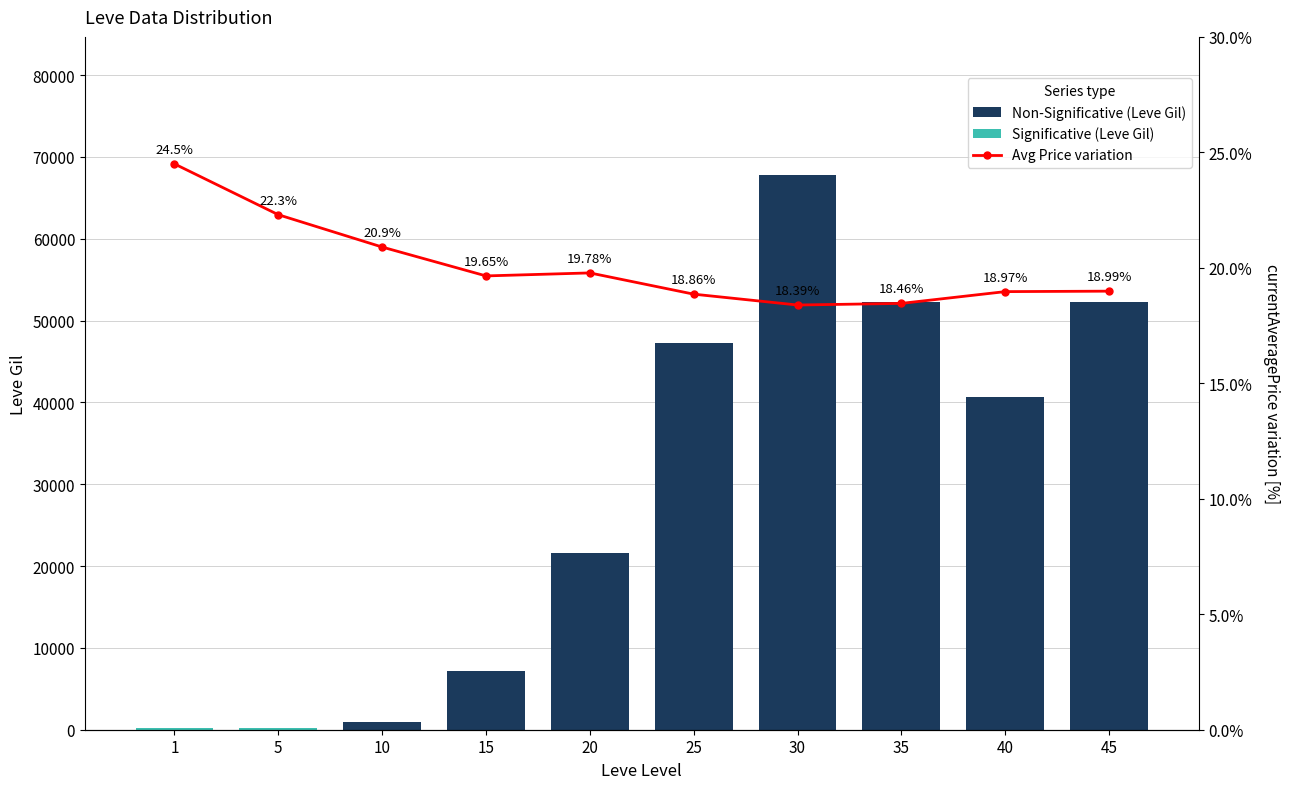

How many series are shown in this chart?

2